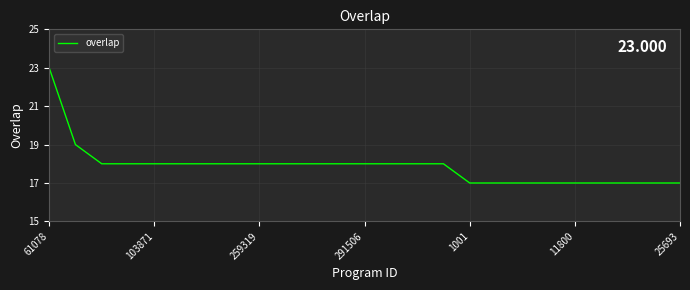

What is the minimum value shown in the chart?

17